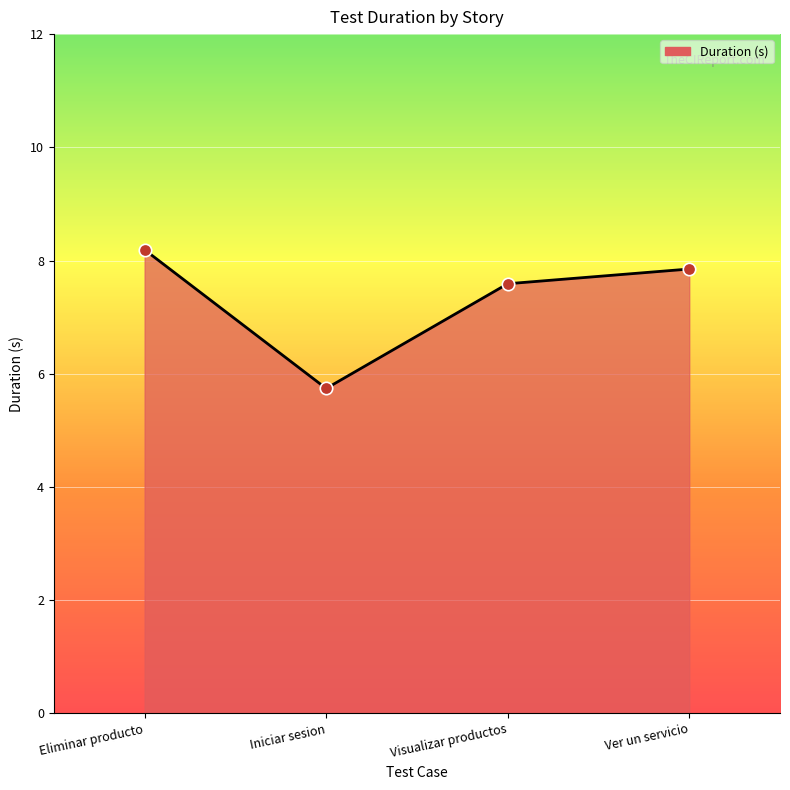

Which has a higher value, Ver un servicio or Iniciar sesion?

Ver un servicio